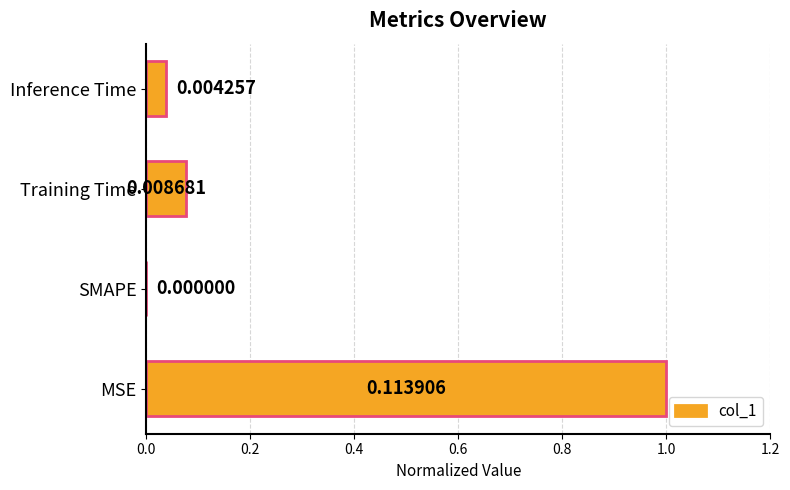

Which has a higher value, Inference Time or MSE?

MSE